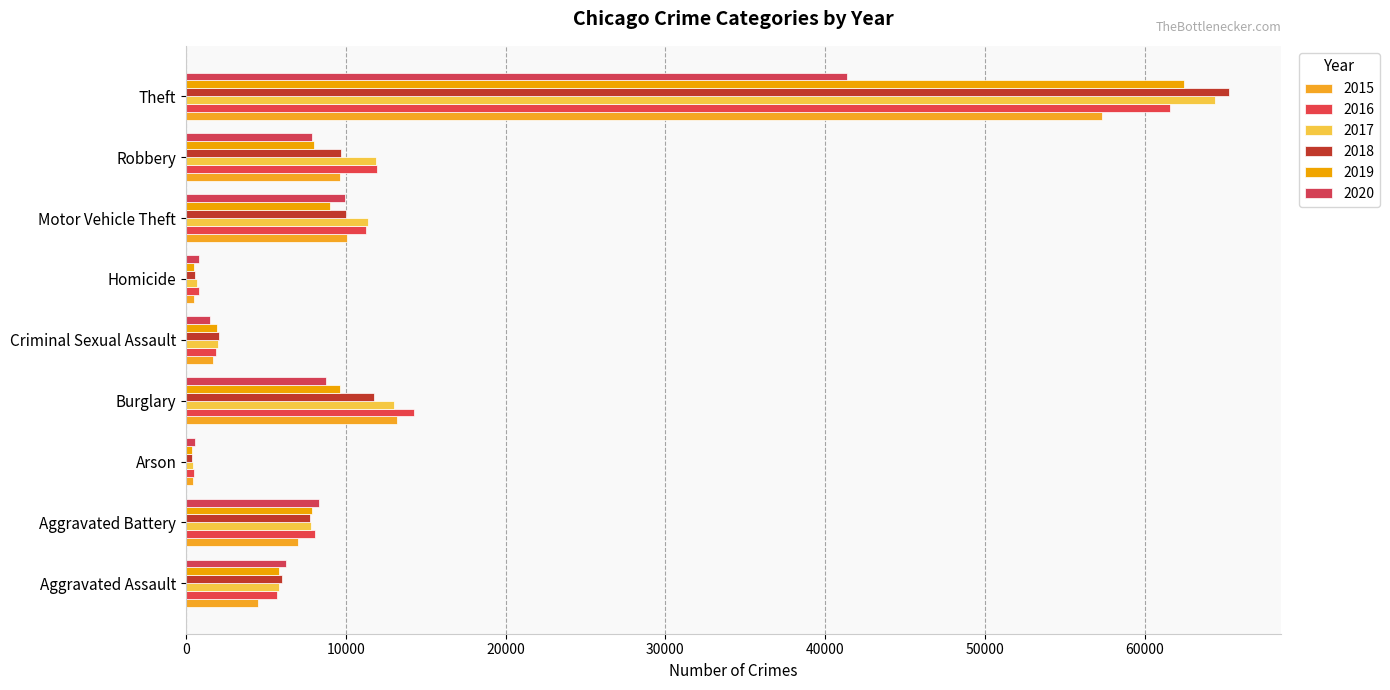

What is the label of the 7th bar from the right?

Arson